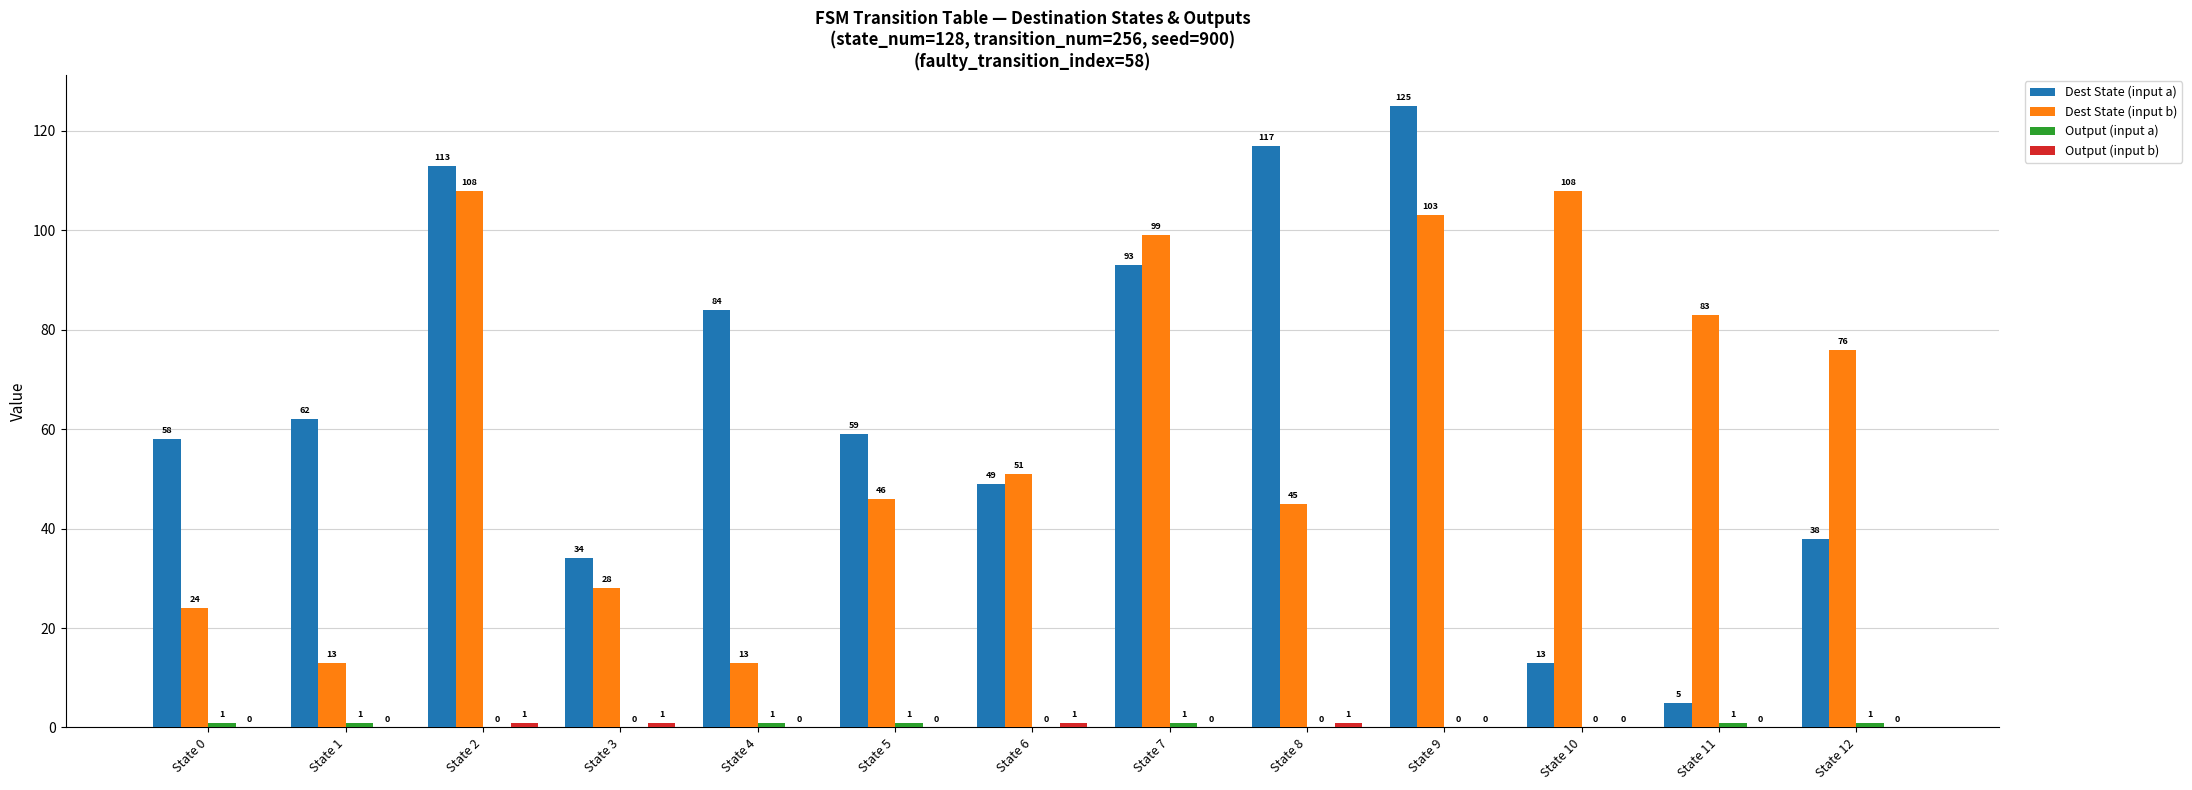

What is the sum of all Dest State (input b) values?

797